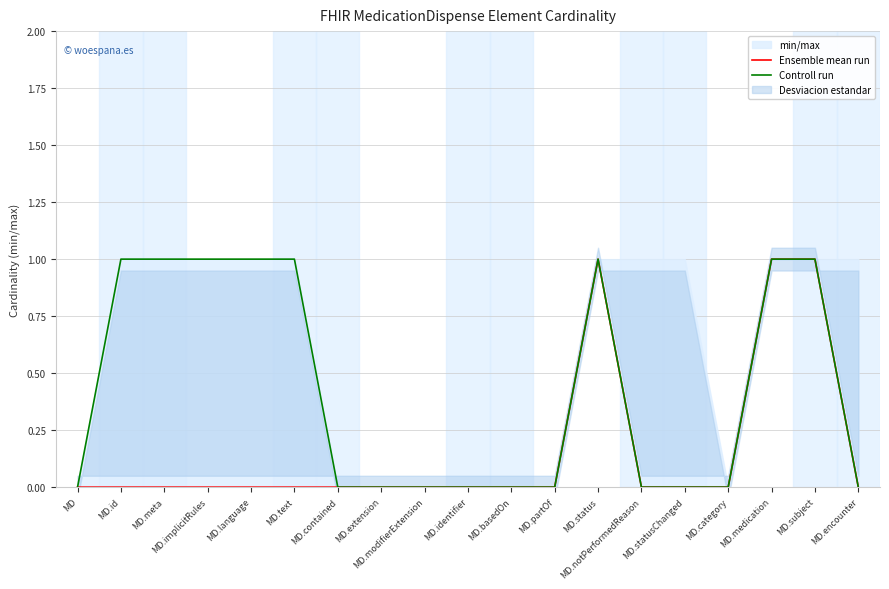

Reading left to right, list all the values displayed in this chart.

Ensemble mean run: MD=0	MD.id=0	MD.meta=0	MD.implicitRules=0	MD.language=0	MD.text=0	MD.contained=0	MD.extension=0	MD.modifierExtension=0	MD.identifier=0	MD.basedOn=0	MD.partOf=0	MD.status=1	MD.notPerformedReason=0	MD.statusChanged=0	MD.category=0	MD.medication=1	MD.subject=1	MD.encounter=0
Controll run: MD=0	MD.id=1	MD.meta=1	MD.implicitRules=1	MD.language=1	MD.text=1	MD.contained=0	MD.extension=0	MD.modifierExtension=0	MD.identifier=0	MD.basedOn=0	MD.partOf=0	MD.status=1	MD.notPerformedReason=0	MD.statusChanged=0	MD.category=0	MD.medication=1	MD.subject=1	MD.encounter=0